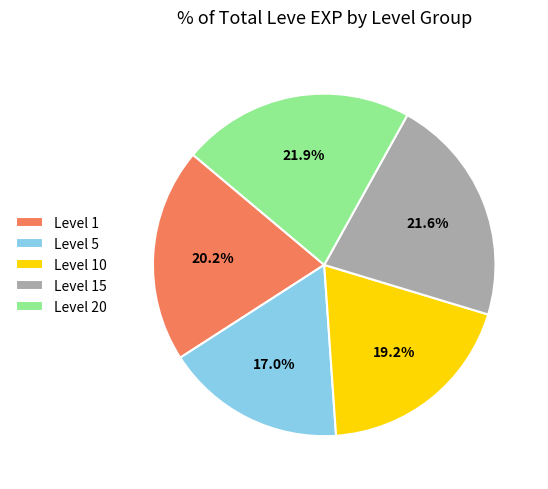

To the nearest percent, what is the average slice percentage?

20%